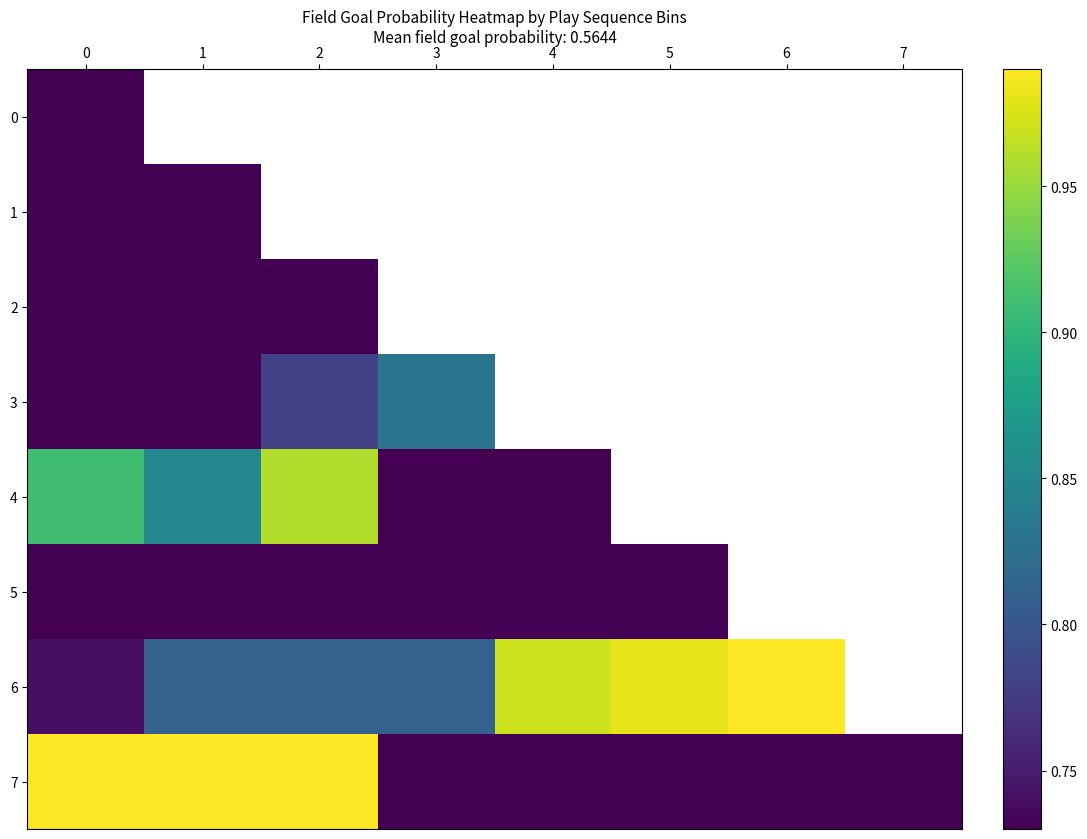

How many series are shown in this chart?

8